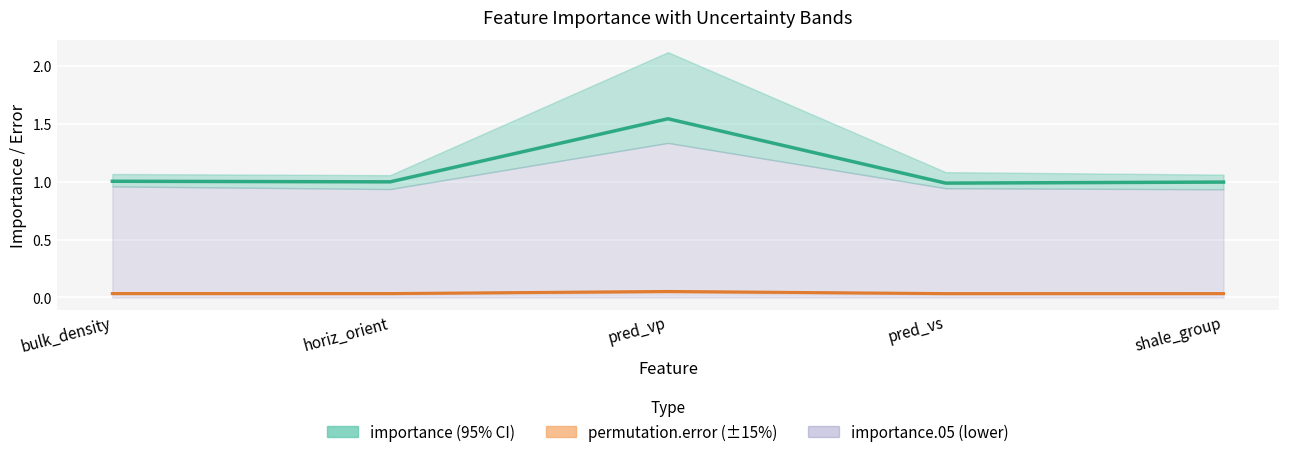

What is the approximate value of importance at pred_vp?

1.5